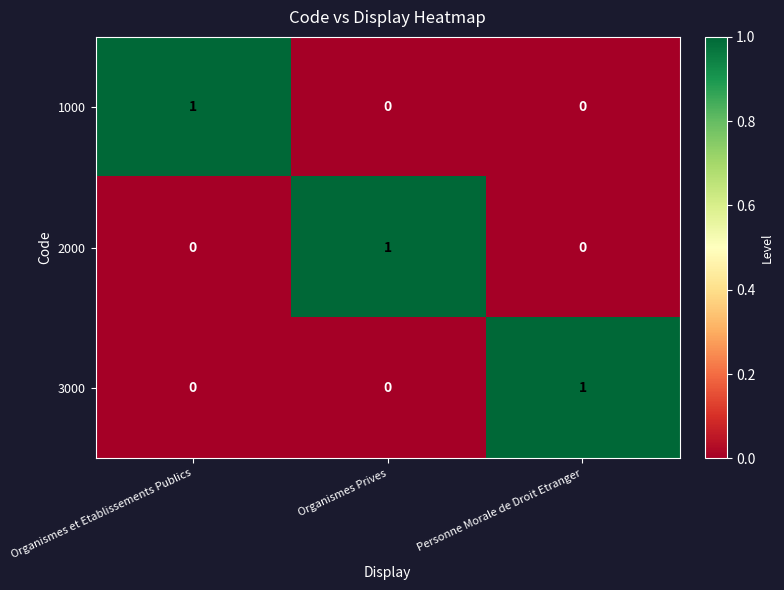

At how many categories does at least one series exceed 0?

3